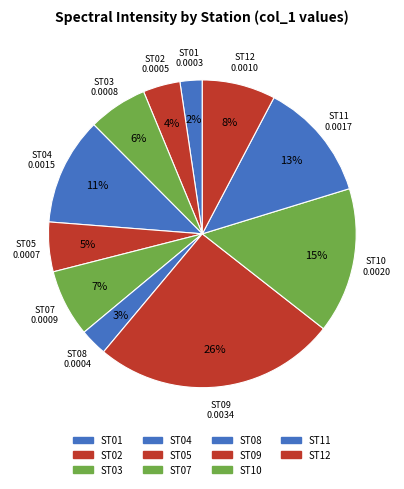

Which has a higher value, ST09 or ST11?

ST09